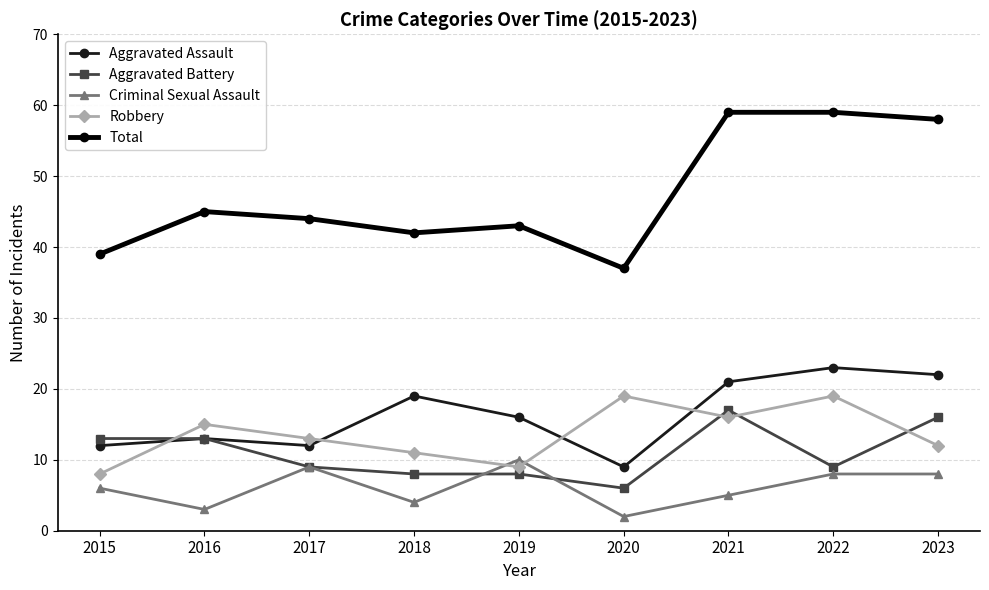

True or false: Total has a value of 58 at 2023.

True